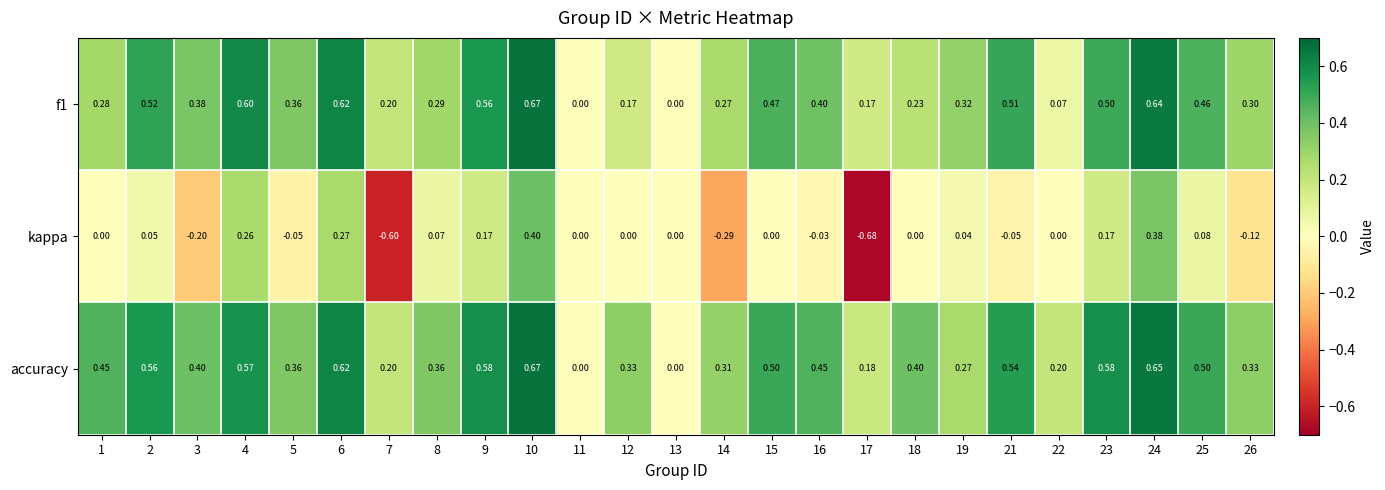

Which series has the largest range (max minus min)?

kappa